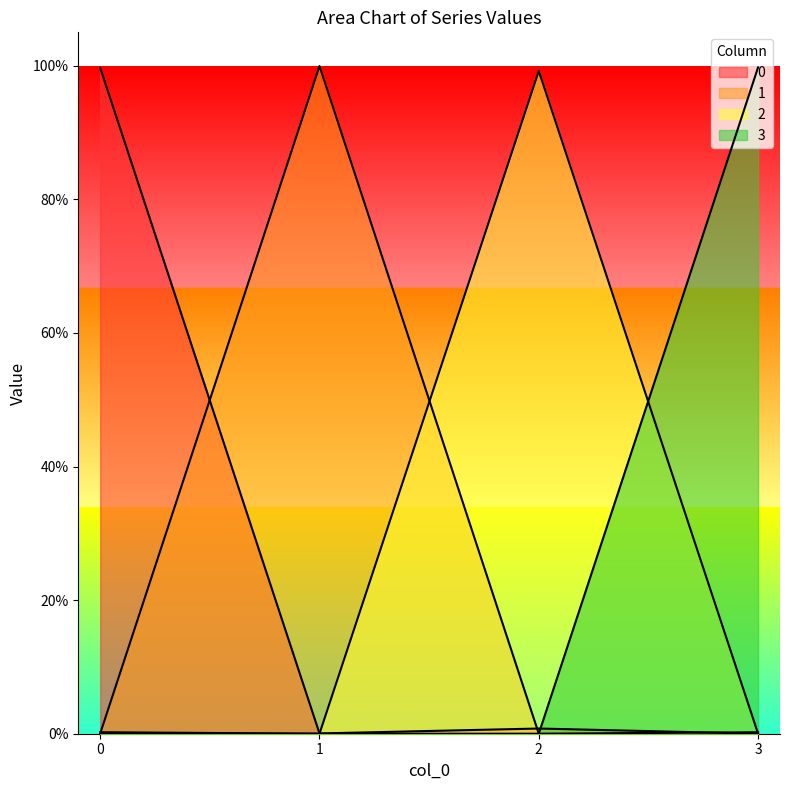

Is the value of 0 at 2 greater than the value of 3 at 1?

Yes